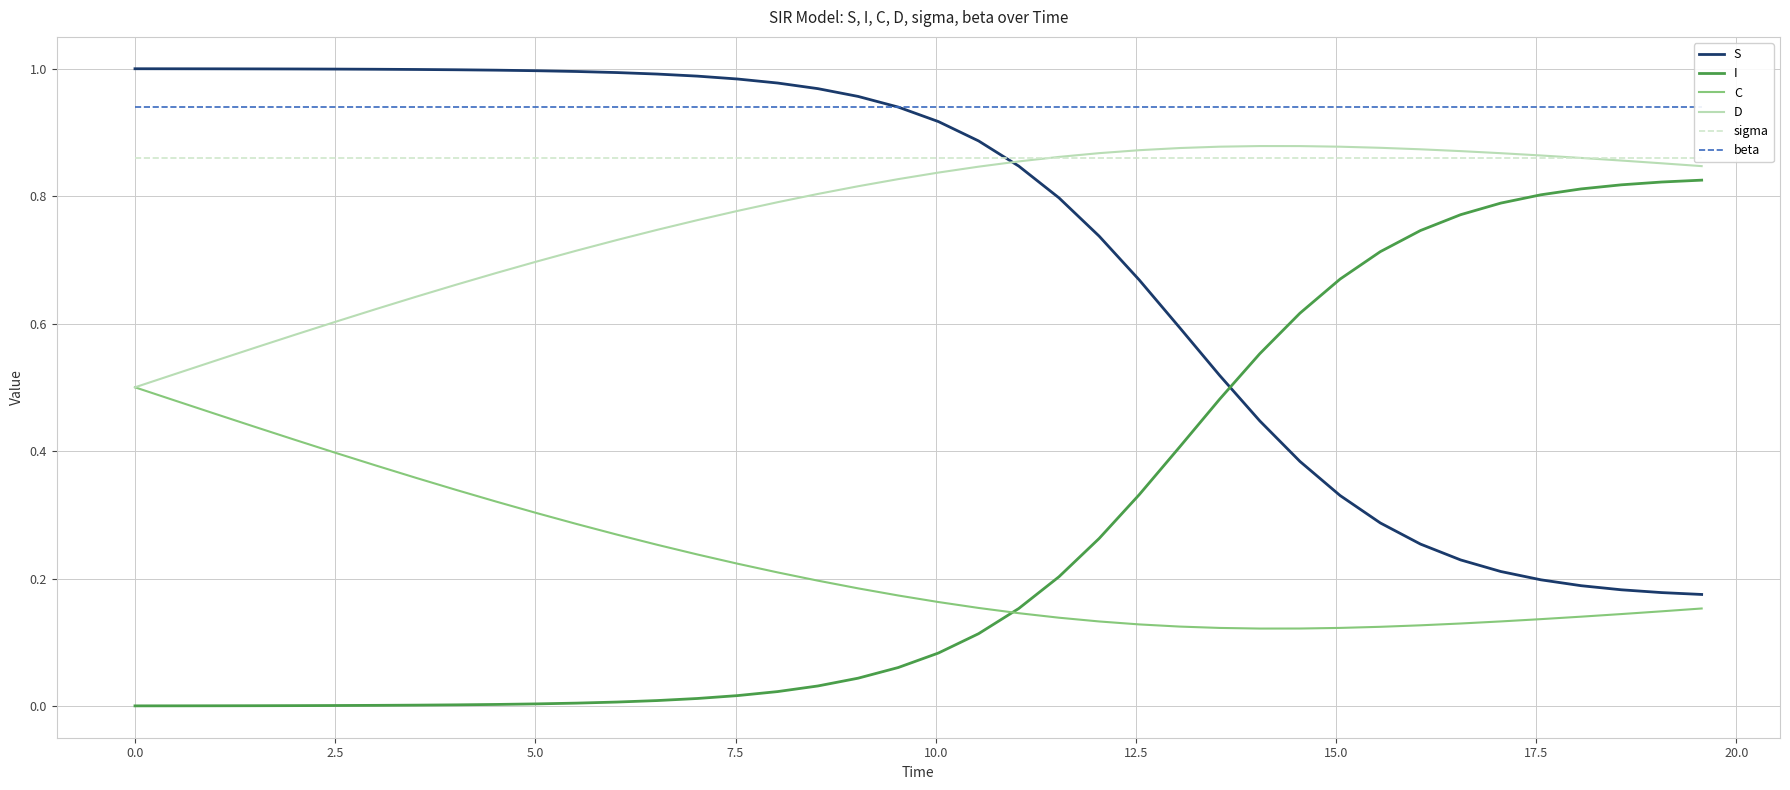

True or false: D and I cross at least once.

False